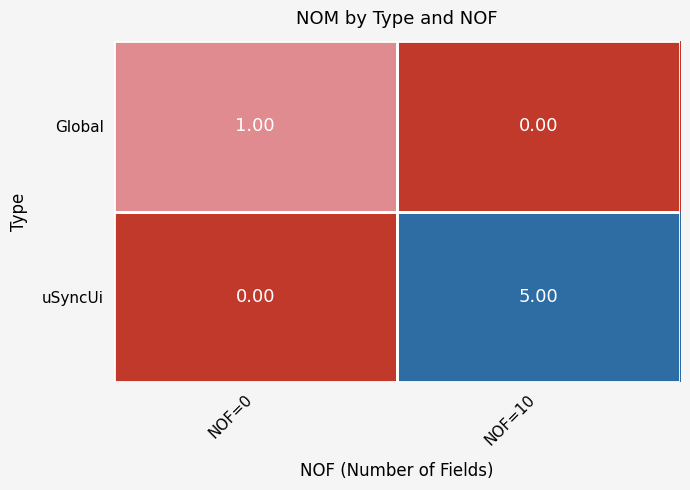

At which category is the sum across all series the highest?

NOF=10